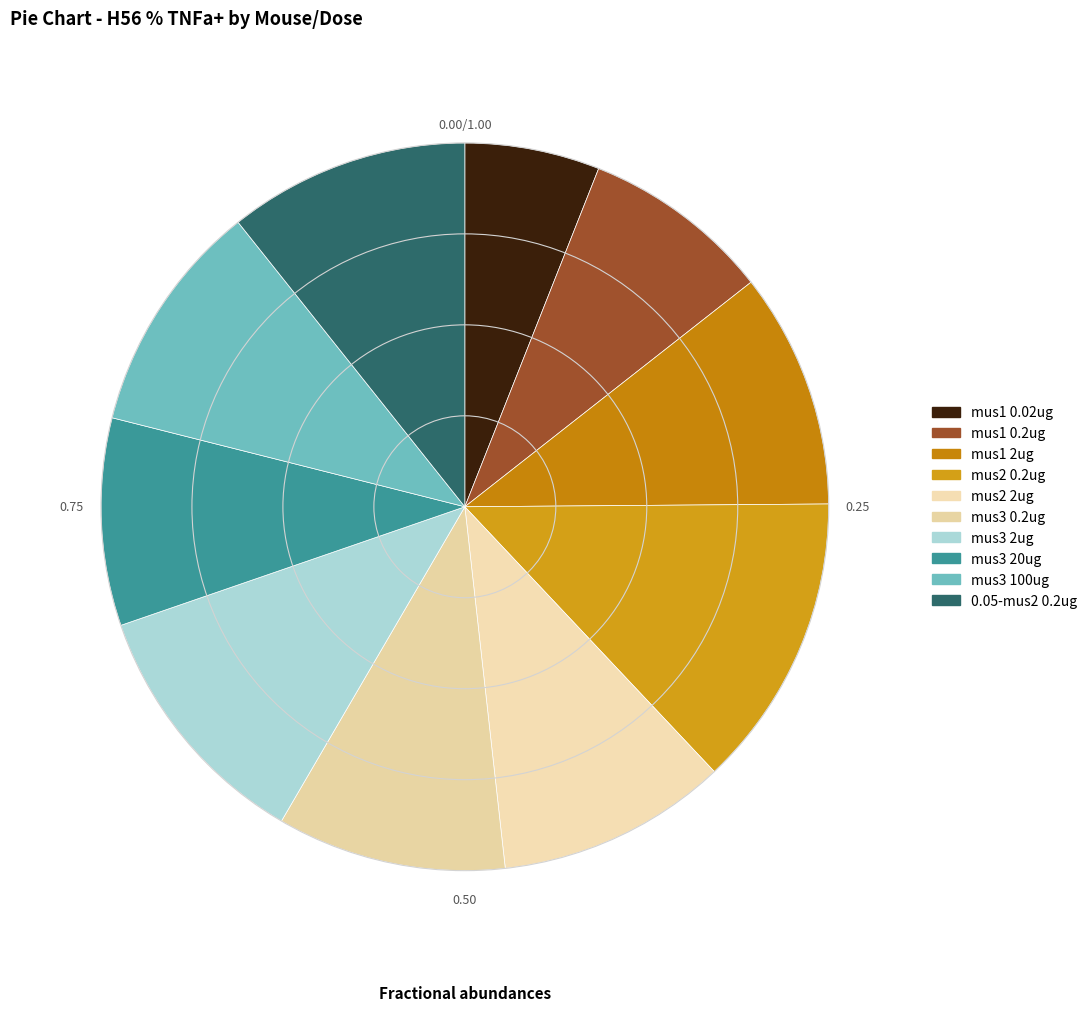

Which slice is the largest?

mus2 0.2ug